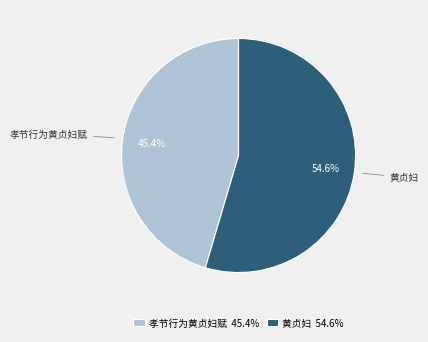

What percentage is NOT represented by 孝节行为黄贞妇赋?

54.6%